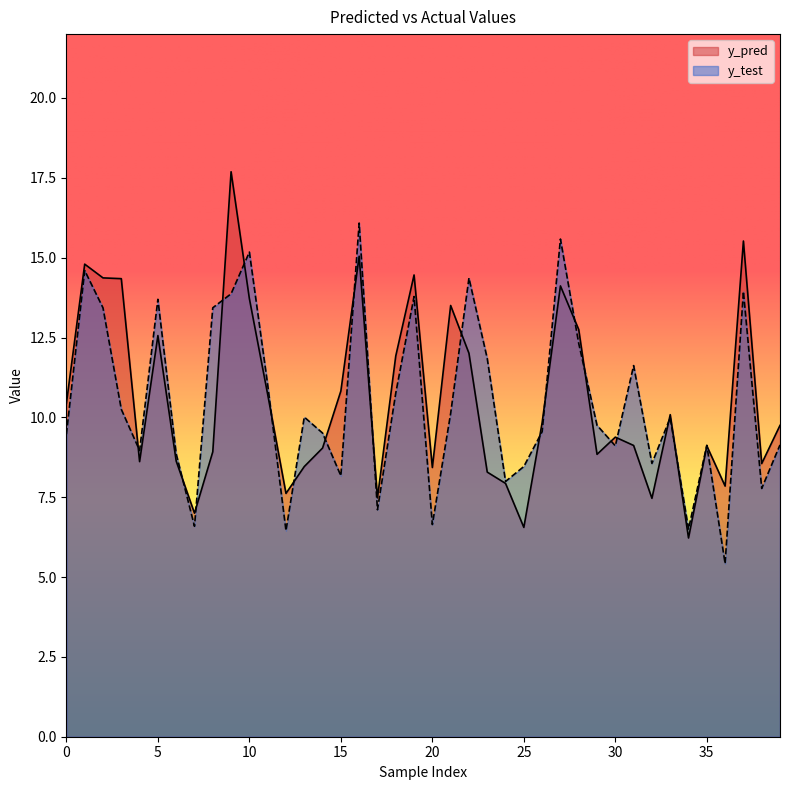

The y_pred series shows 10.8 at 15. True or false?

True